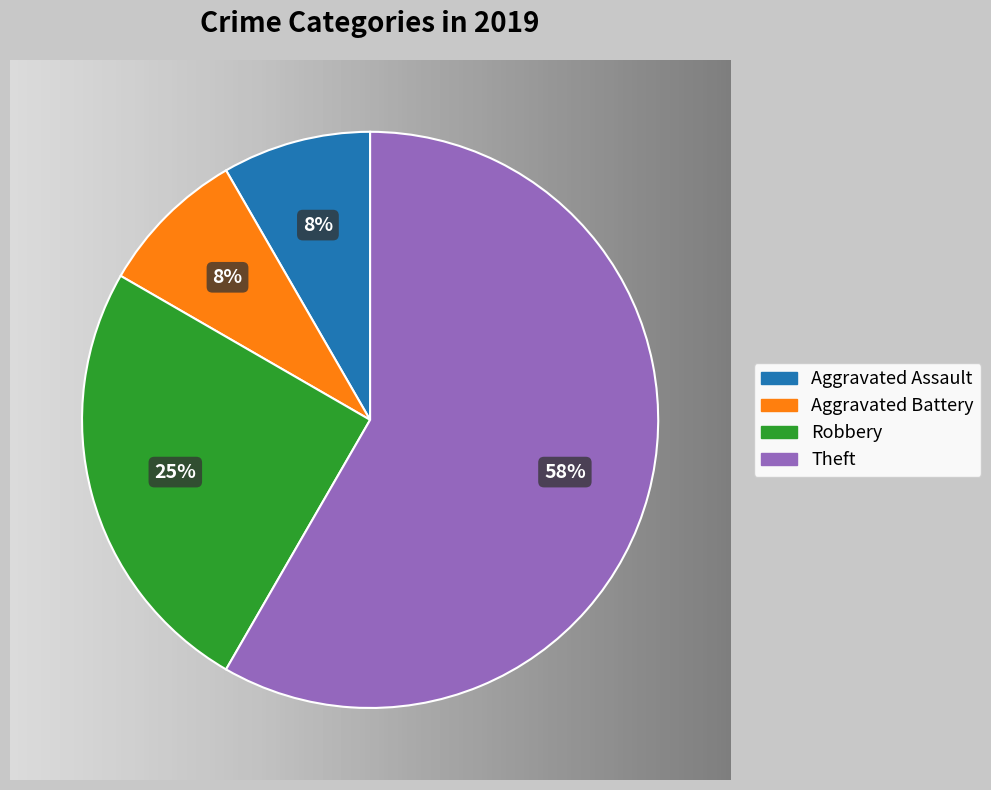

Which category accounts for the majority?

Theft